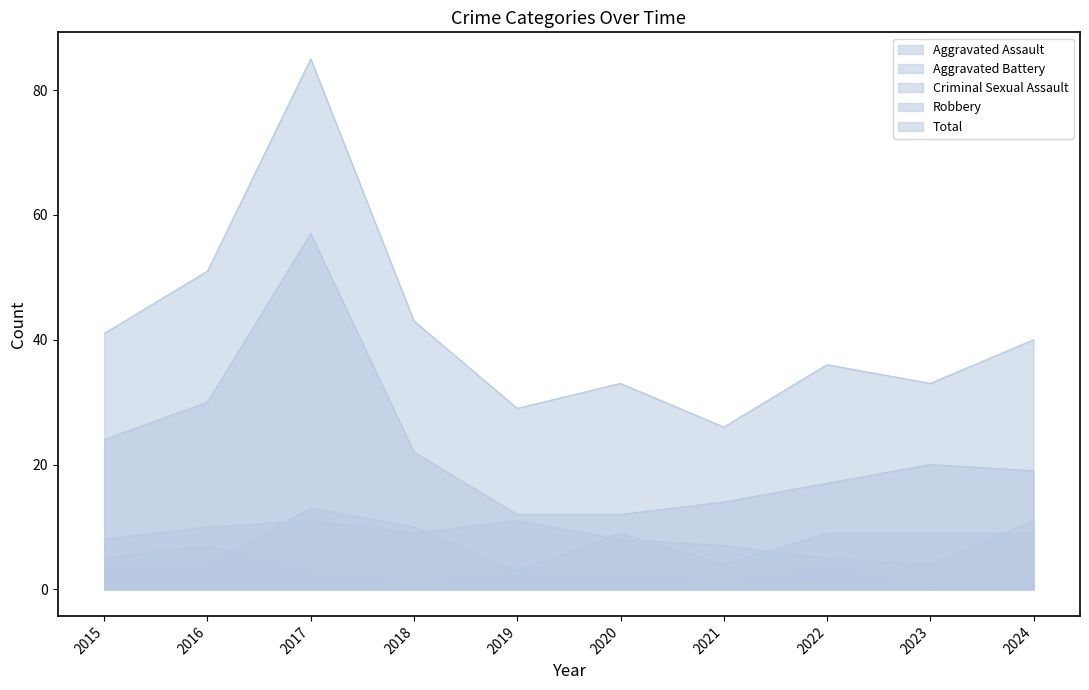

What is the difference between the maximum and minimum values in the Aggravated Assault series?

7